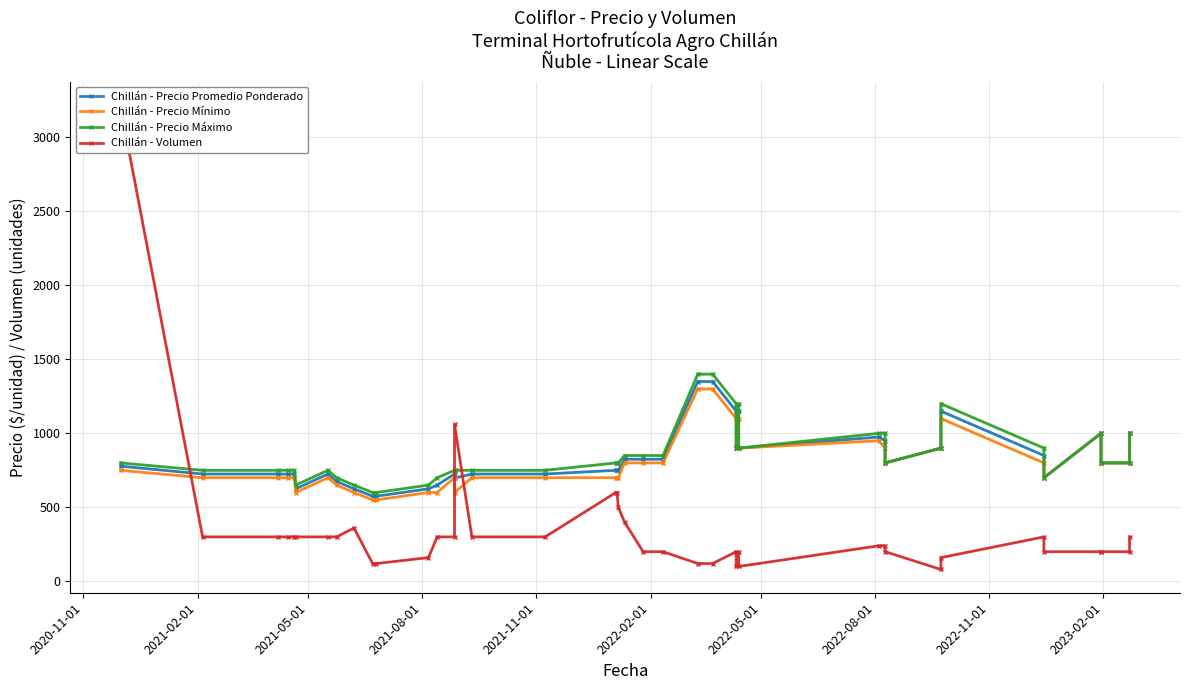

What is the difference between the maximum and minimum values in the Chillán - Precio Promedio Ponderado series?

775